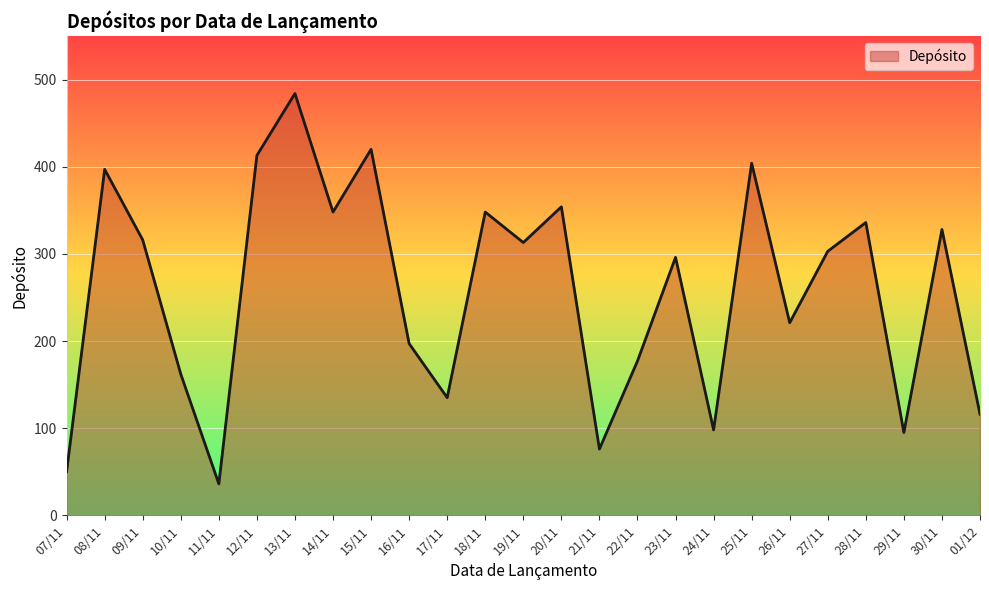

At which category does the chart reach its minimum across all series?

11/11